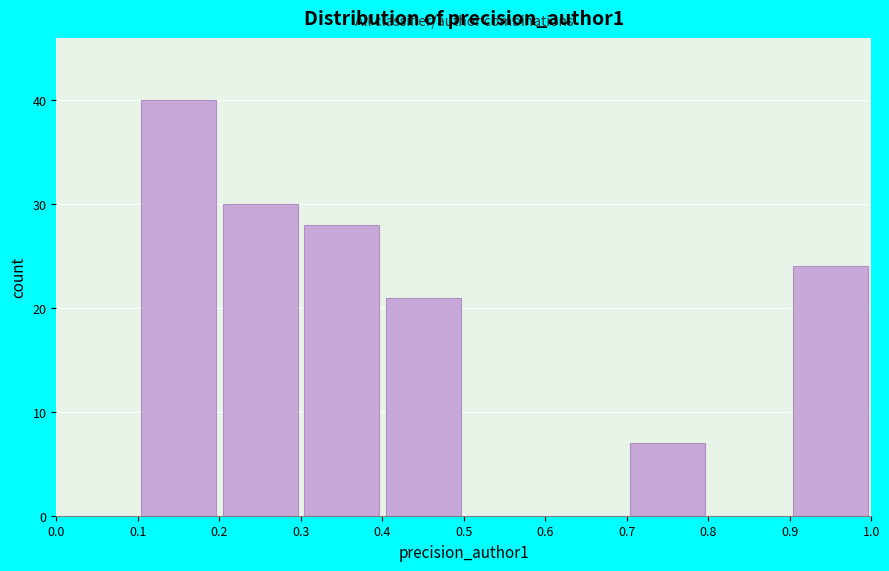

Reading left to right, transcribe this chart: for each bar, give the range it covers on the x-axis and its height. The values are not printed on the chart, so give them approximately, as read against the axis.

0.0 to 0.1: 0
0.1 to 0.2: 40
0.2 to 0.3: 30
0.3 to 0.4: 28
0.4 to 0.5: 21
0.5 to 0.6: 0
0.6 to 0.7: 0
0.7 to 0.8: 7
0.8 to 0.9: 0
0.9 to 1.0: 24